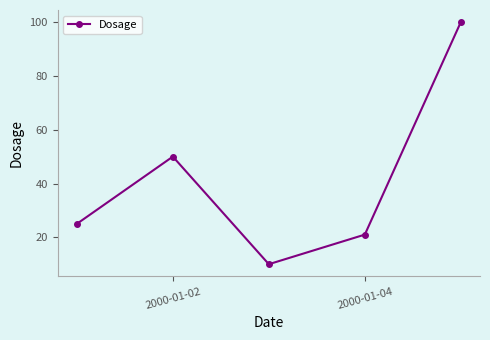

True or false: the data has more than 0 interior local peaks.

True